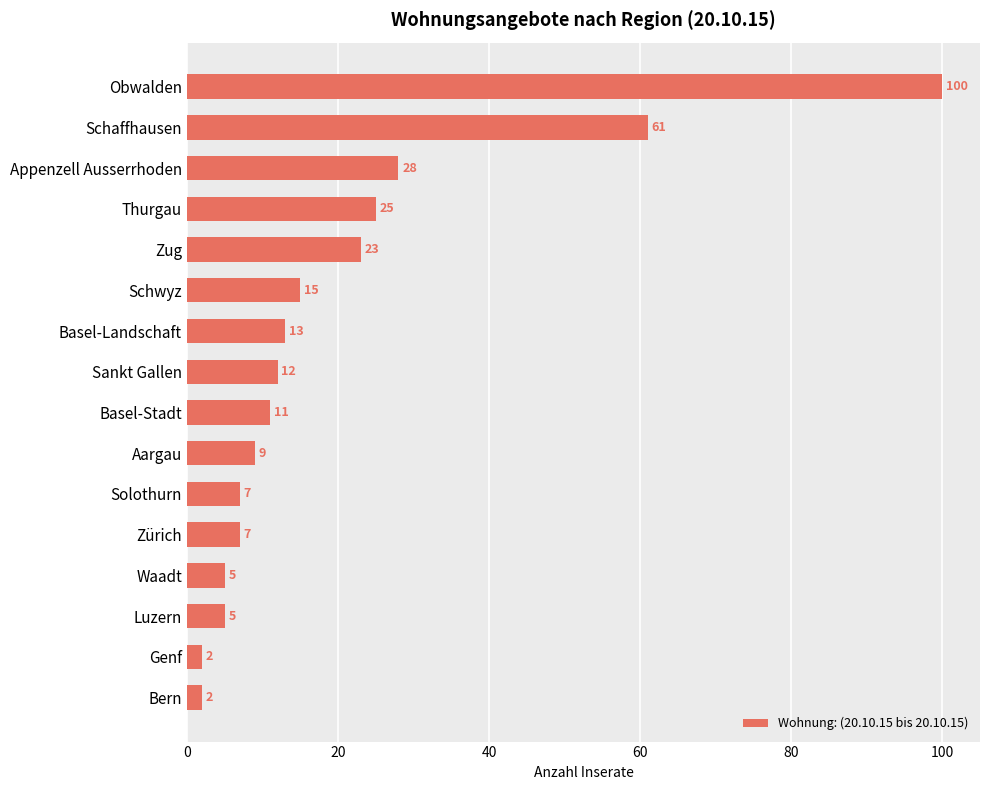

What is the difference between the maximum and minimum values?

98